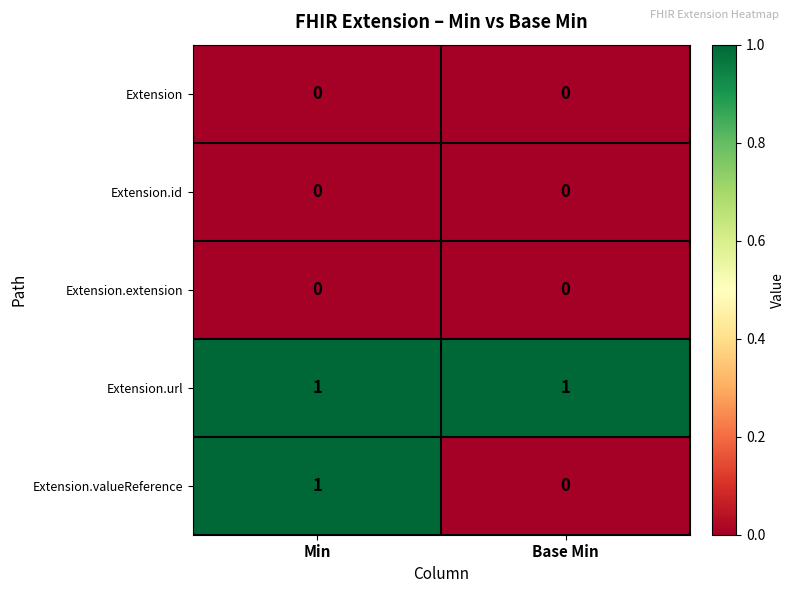

Which series has the widest spread of values?

Extension.valueReference